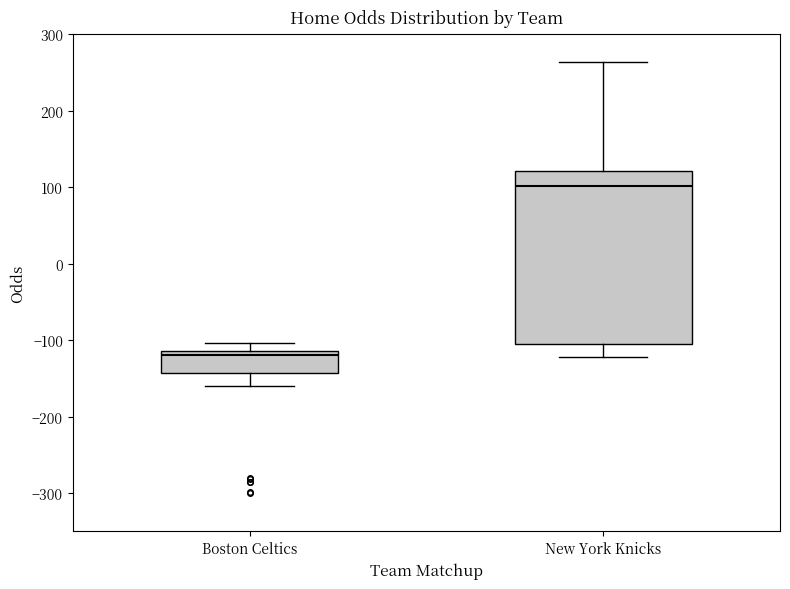

Which box is the tallest, from its lower edge to its upper edge?

New York Knicks